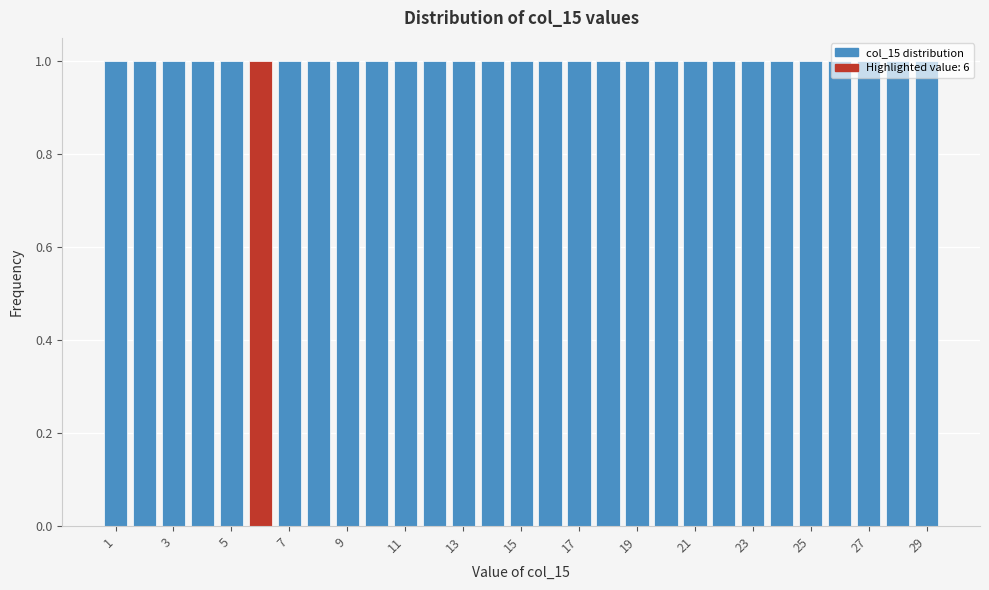

Reading left to right, list every bar in this chart as the range it spans on the x-axis followed by its height. Neither the bar edges nor the heights are printed on the chart, so give them approximately, as read against the axes.

0.5 to 1.5: 1
1.5 to 2.5: 1
2.5 to 3.5: 1
3.5 to 4.5: 1
4.5 to 5.5: 1
5.5 to 6.5: 1
6.5 to 7.5: 1
7.5 to 8.5: 1
8.5 to 9.5: 1
9.5 to 10.5: 1
10.5 to 11.5: 1
11.5 to 12.5: 1
12.5 to 13.5: 1
13.5 to 14.5: 1
14.5 to 15.5: 1
15.5 to 16.5: 1
16.5 to 17.5: 1
17.5 to 18.5: 1
18.5 to 19.5: 1
19.5 to 20.5: 1
20.5 to 21.5: 1
21.5 to 22.5: 1
22.5 to 23.5: 1
23.5 to 24.5: 1
24.5 to 25.5: 1
25.5 to 26.5: 1
26.5 to 27.5: 1
27.5 to 28.5: 1
28.5 to 29.5: 1